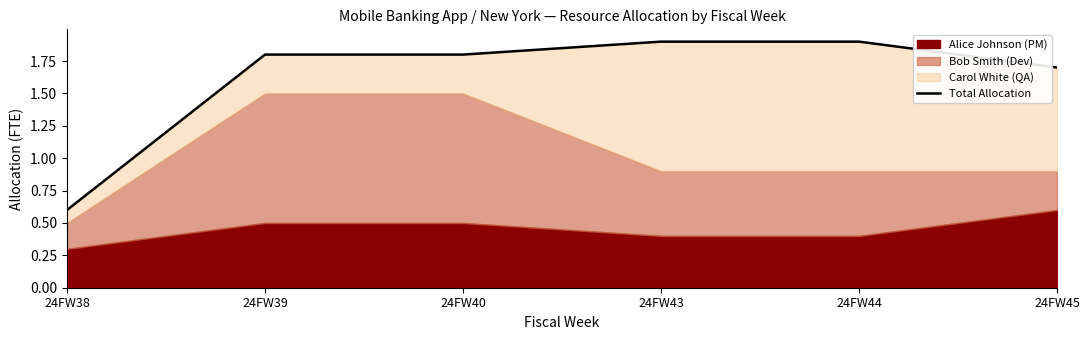

What is the change in value from 24FW38 to 24FW45?

+1.1